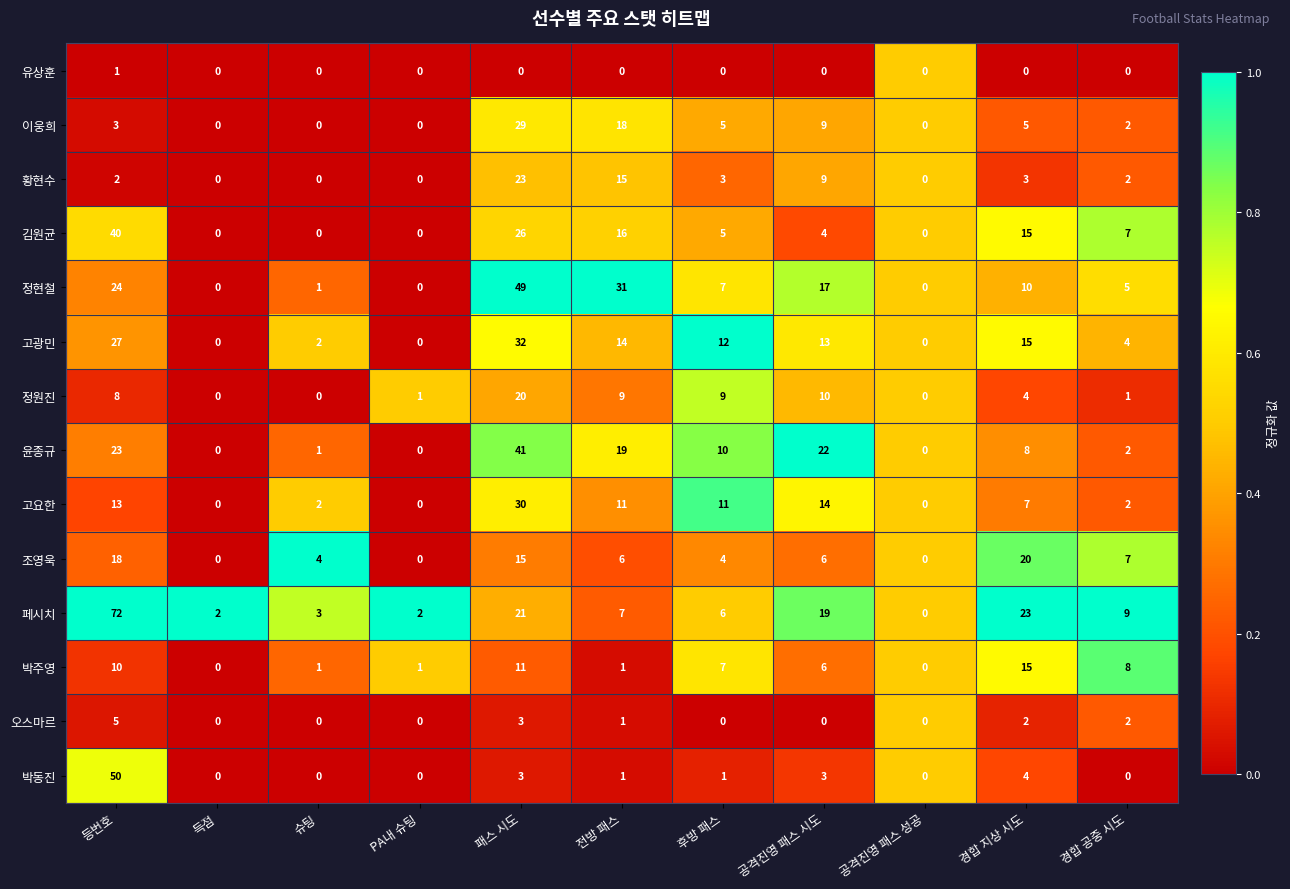

Count the number of categories in the chart.

11